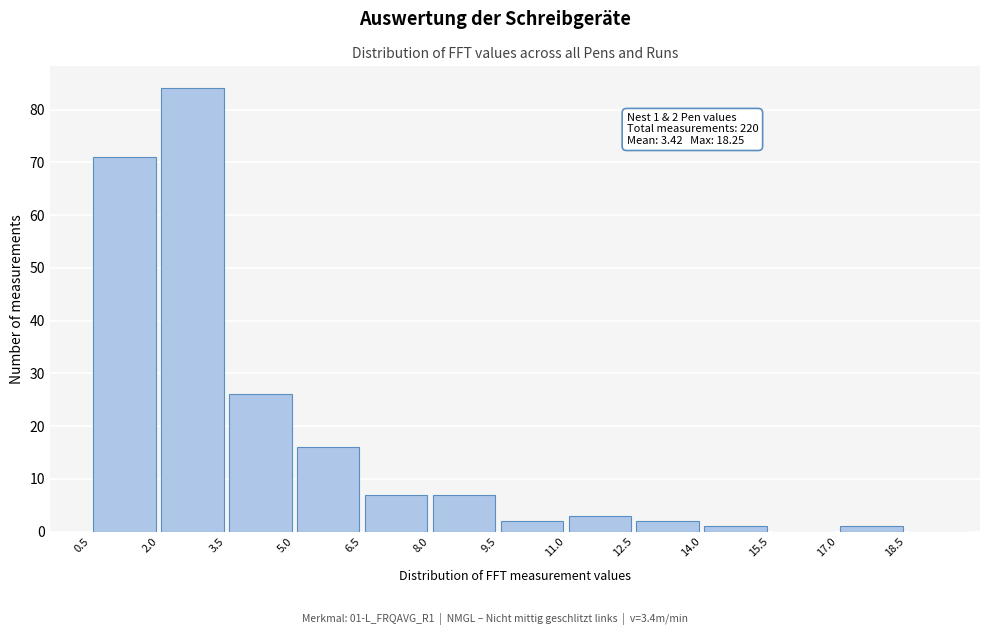

Which range on the x-axis has the tallest bar?

2.0 to 3.5